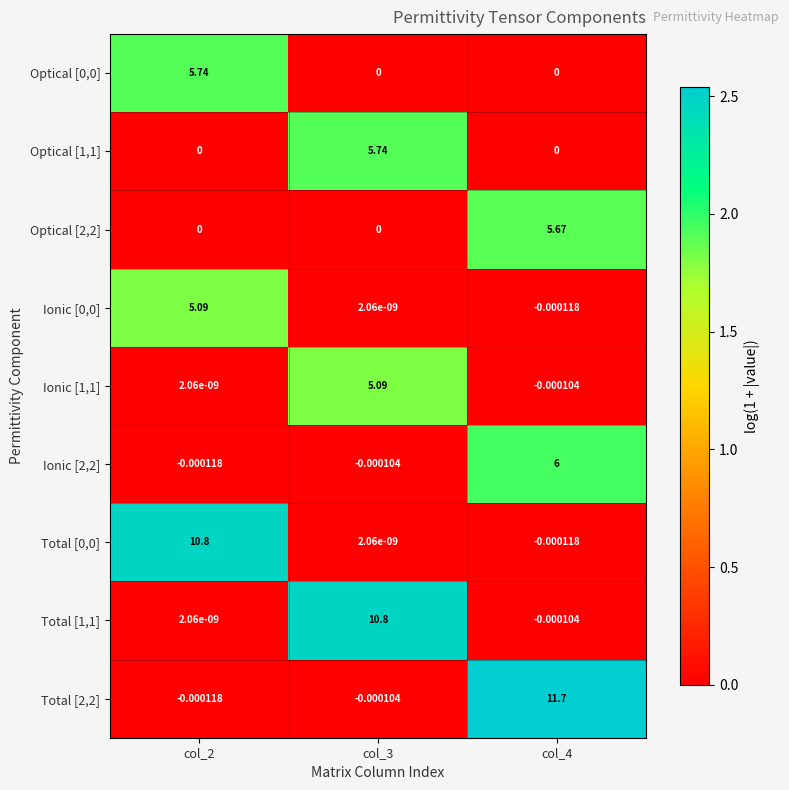

Reading left to right, extract all data points from this chart.

Optical [0,0]: col_2=5.7	col_3=0.0	col_4=0.0
Optical [1,1]: col_2=0.0	col_3=5.7	col_4=0.0
Optical [2,2]: col_2=0.0	col_3=0.0	col_4=5.7
Ionic [0,0]: col_2=5.1	col_3=0.0	col_4=-0.0
Ionic [1,1]: col_2=0.0	col_3=5.1	col_4=-0.0
Ionic [2,2]: col_2=-0.0	col_3=-0.0	col_4=6.0
Total [0,0]: col_2=10.8	col_3=0.0	col_4=-0.0
Total [1,1]: col_2=0.0	col_3=10.8	col_4=-0.0
Total [2,2]: col_2=-0.0	col_3=-0.0	col_4=11.7